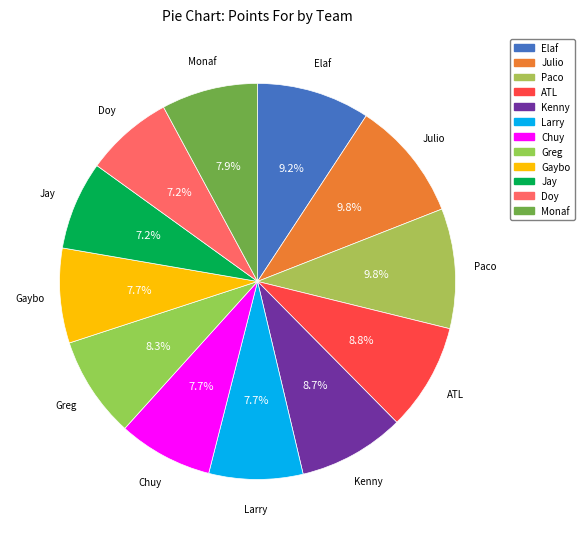

To the nearest percent, what percentage of the pie is Chuy?

8%